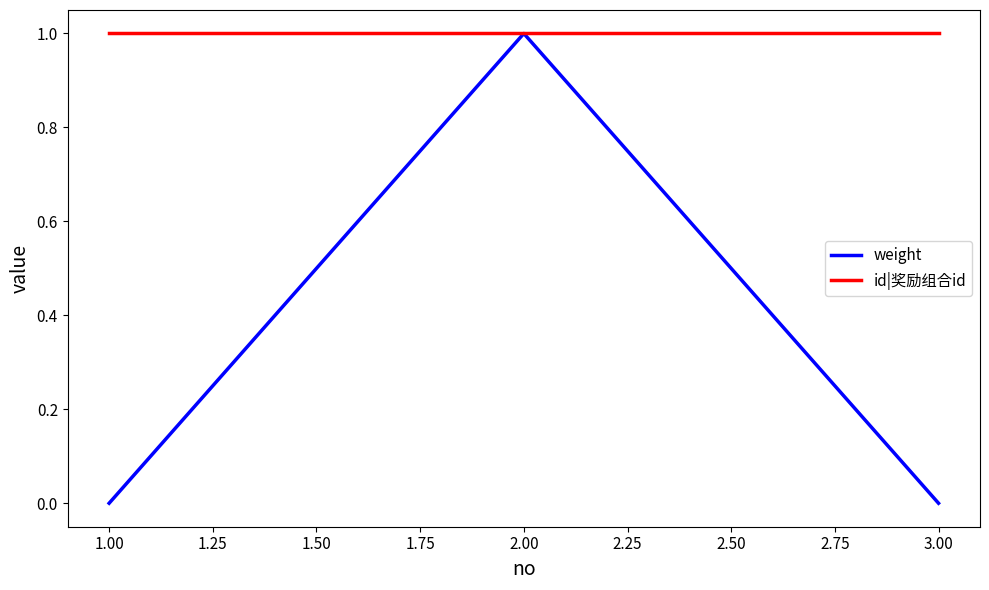

Is it true that id|奖励组合id equals 0 at 1.00?

False